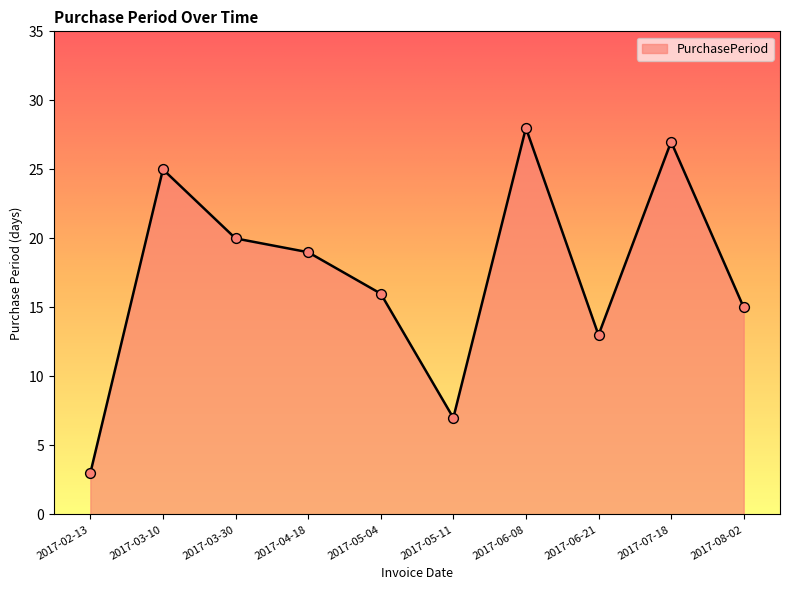

What is the change in value from 2017-02-13 to 2017-05-04?

+13